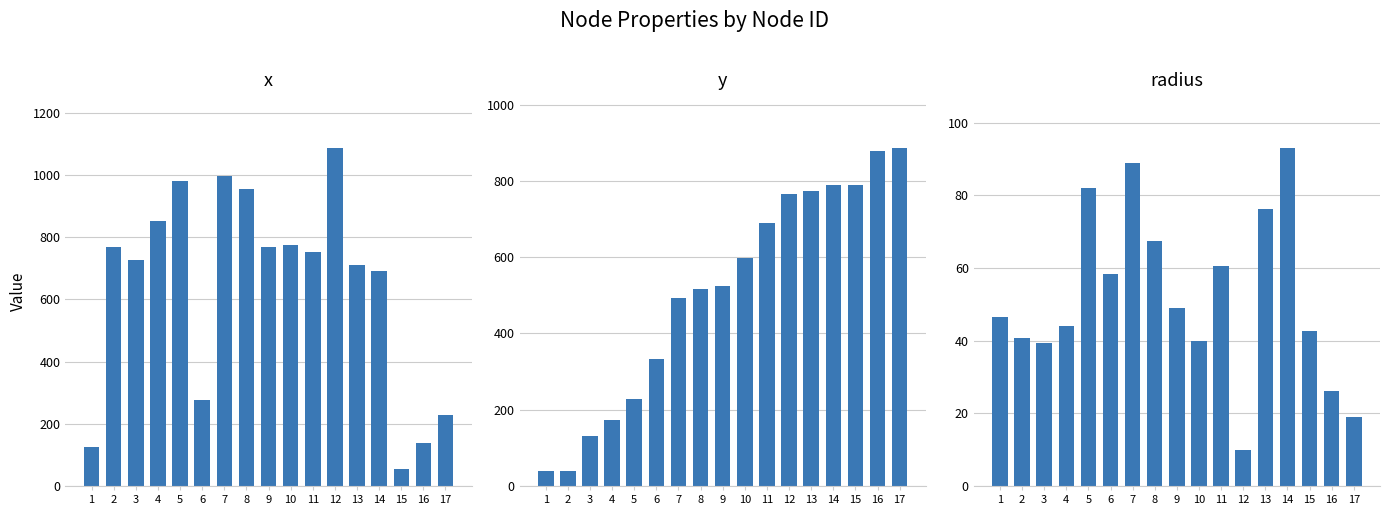

How many distinct data groups are displayed?

3